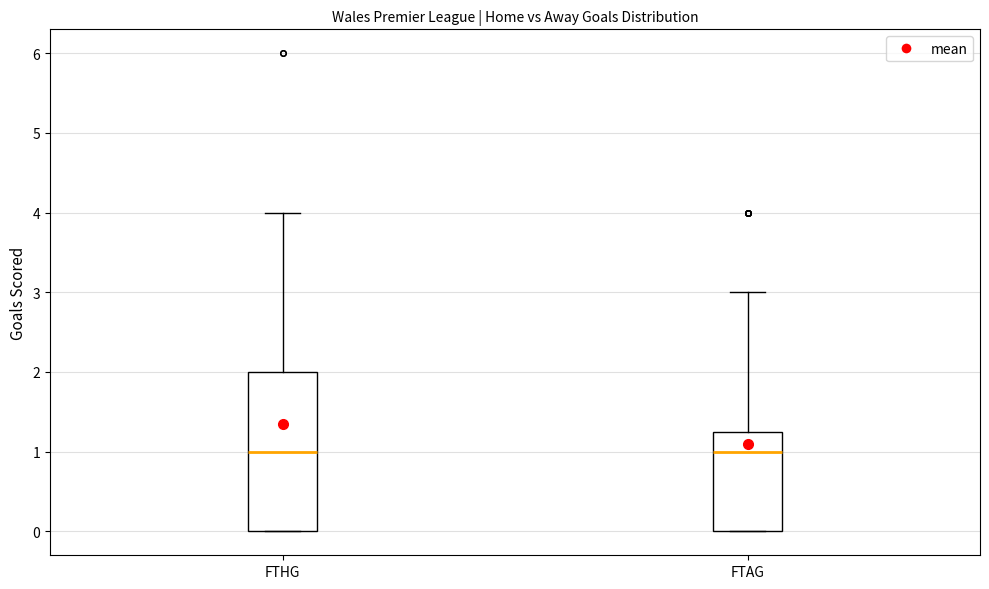

Reading left to right, read every box against the y-axis: the position of its median line, the range the box covers, and the ends of its whiskers. The values are not printed on the chart, so give them approximately, as read against the axis.

FTHG: median 1.0, box 0.0 to 2.0, whiskers 0.0 to 4.0
FTAG: median 1.0, box 0.0 to 1.3, whiskers 0.0 to 3.0